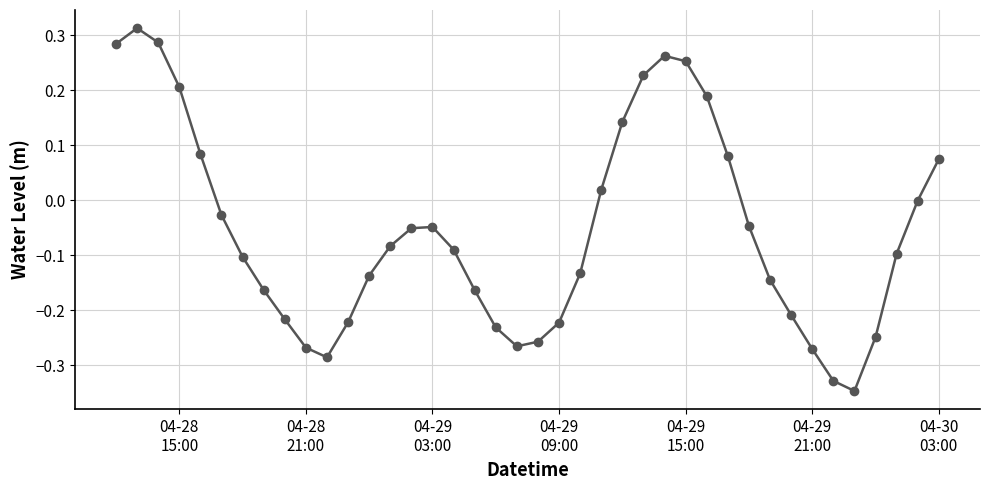

How many interior local peaks (higher than both neighbors) does the data have?

3